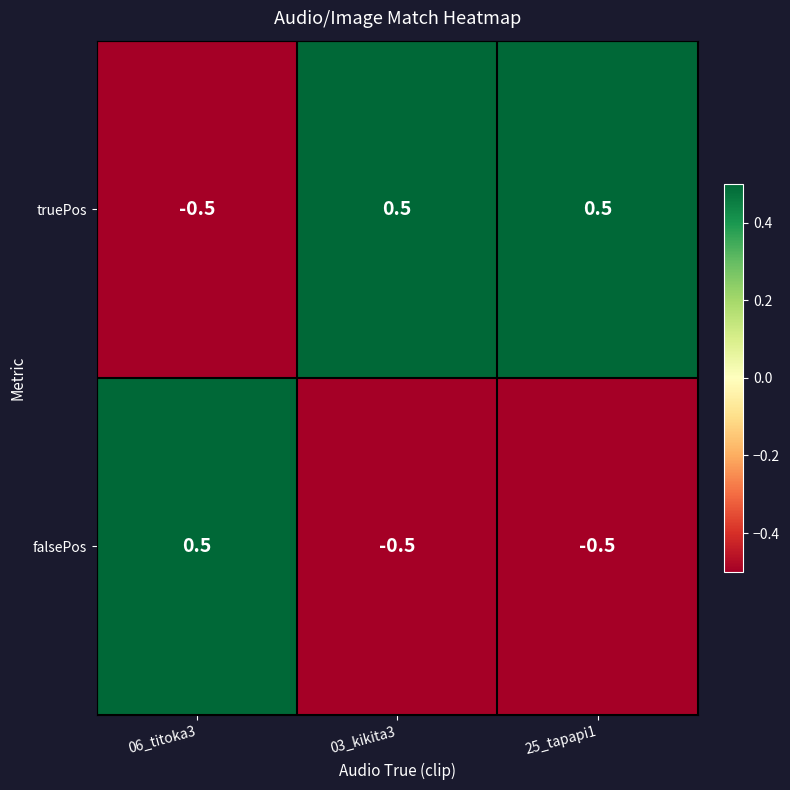

Count the number of categories in the chart.

3